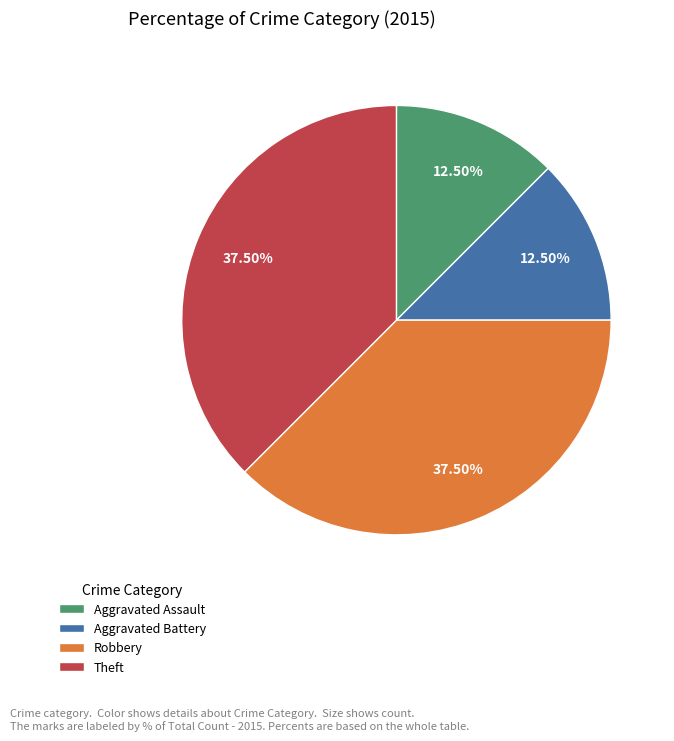

To the nearest percent, what is the average slice percentage?

25%